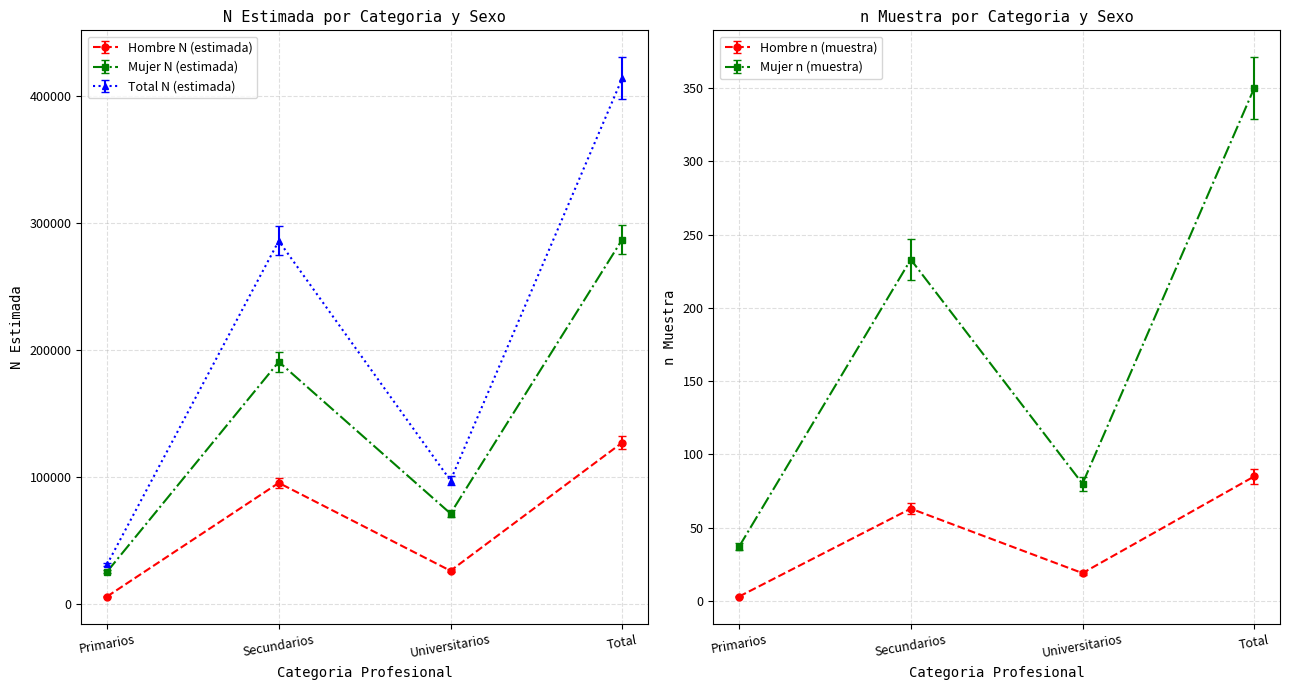

In Hombre N (estimada), how many points are lower than both neighbors (excluding endpoints)?

1